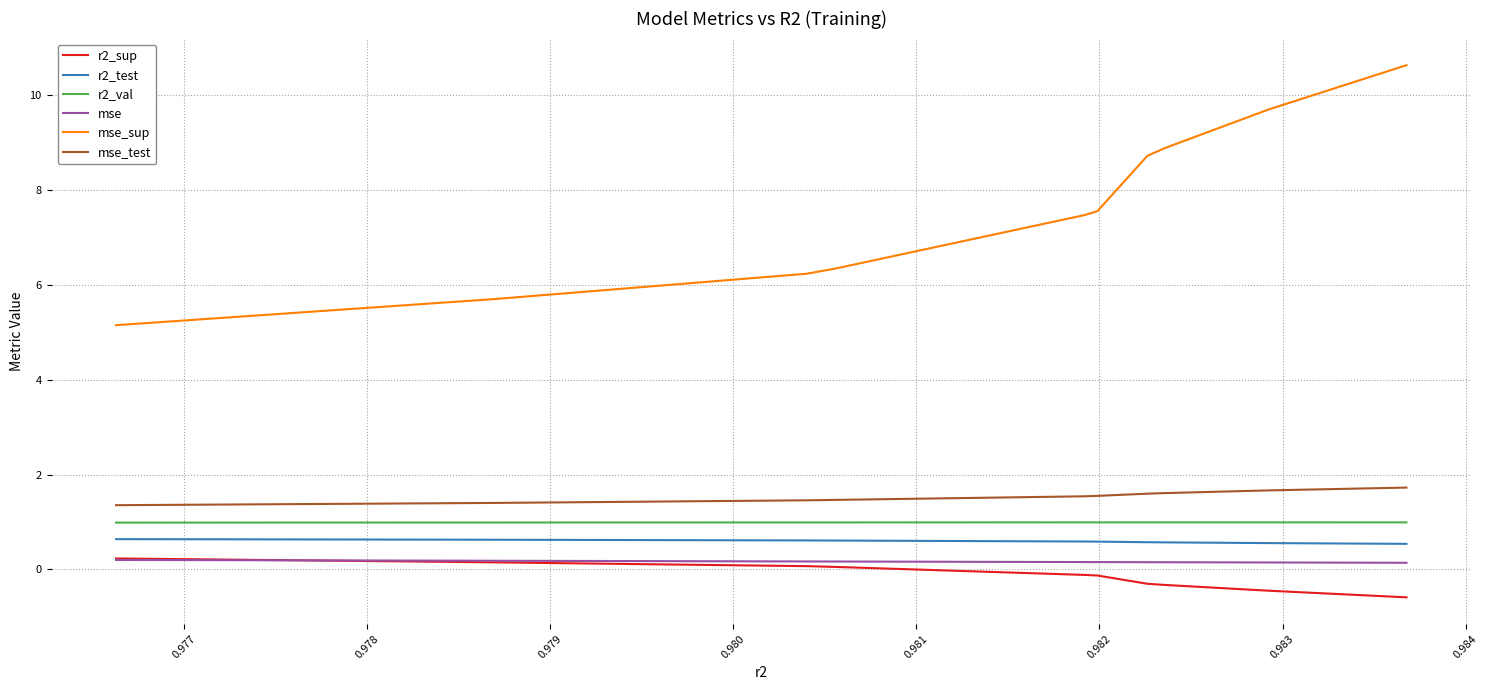

True or false: r2_sup and mse_test cross at least once.

False